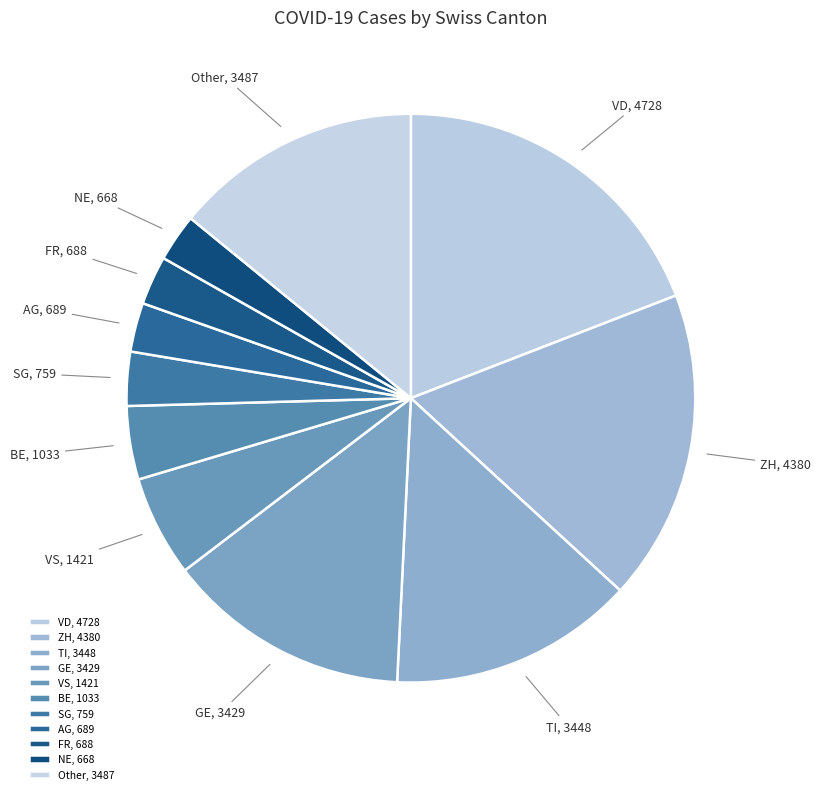

How many segments does this pie chart have?

11